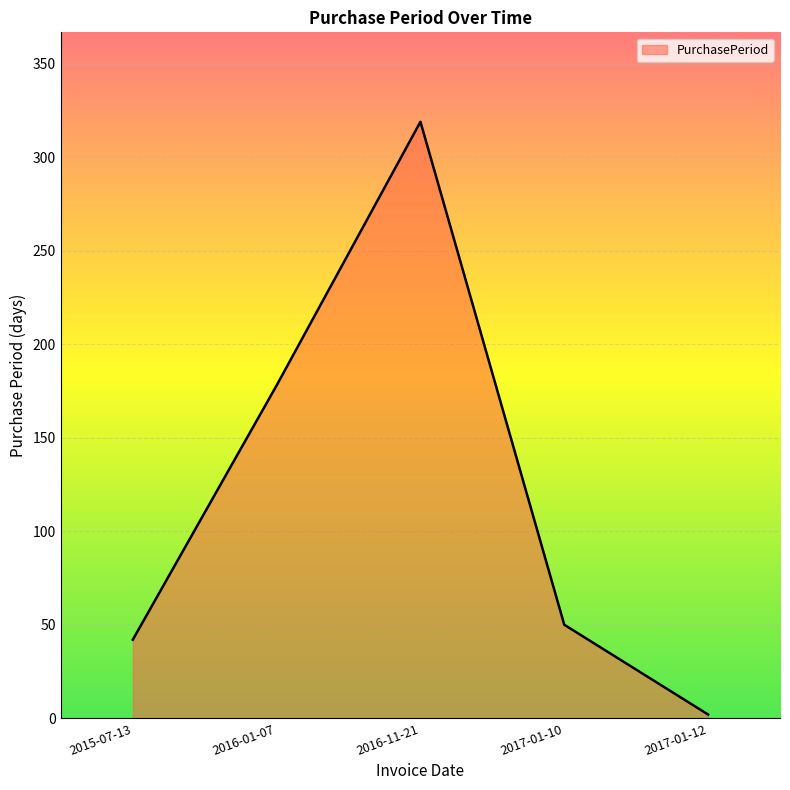

Does the chart have visible grid lines?

Yes